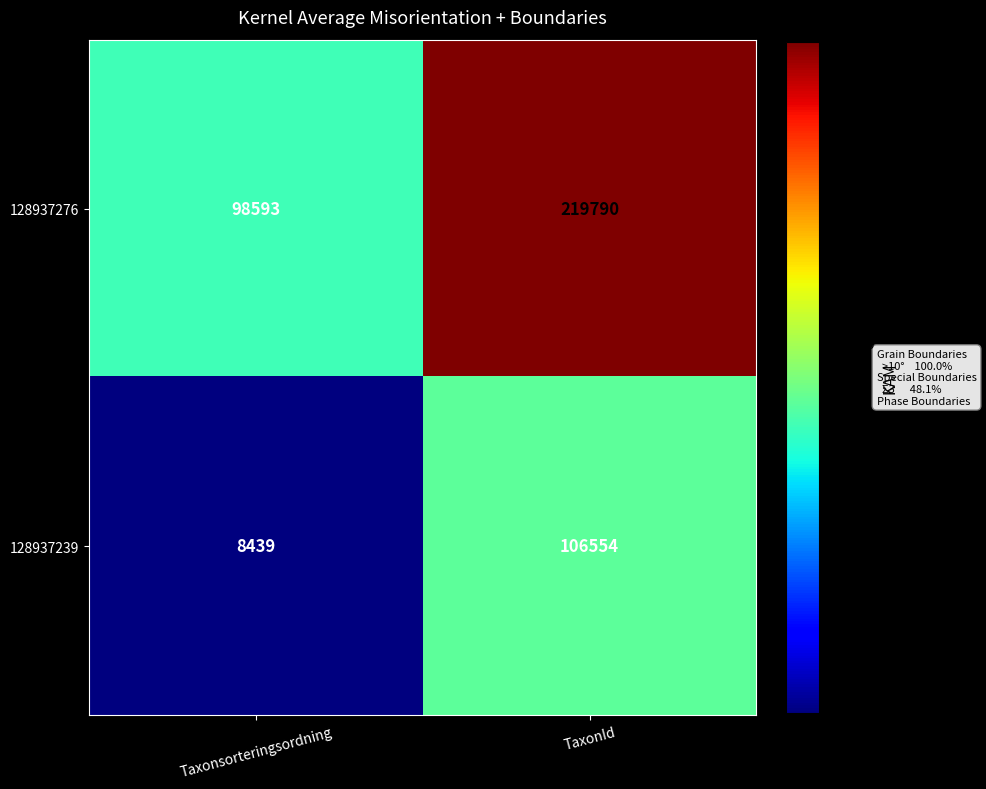

The 128937276 series shows 324029 at TaxonId. True or false?

False